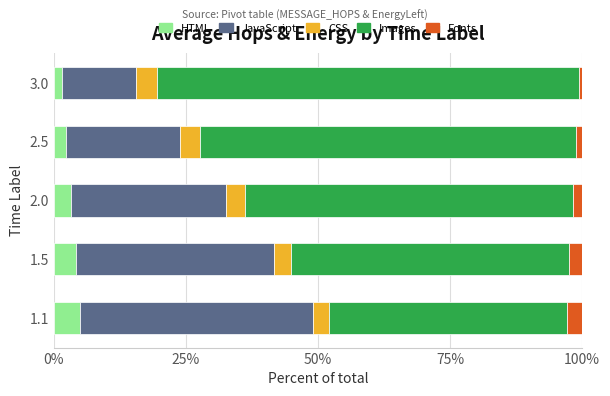

True or false: HTML has a value of 2.4 at 2.5.

True